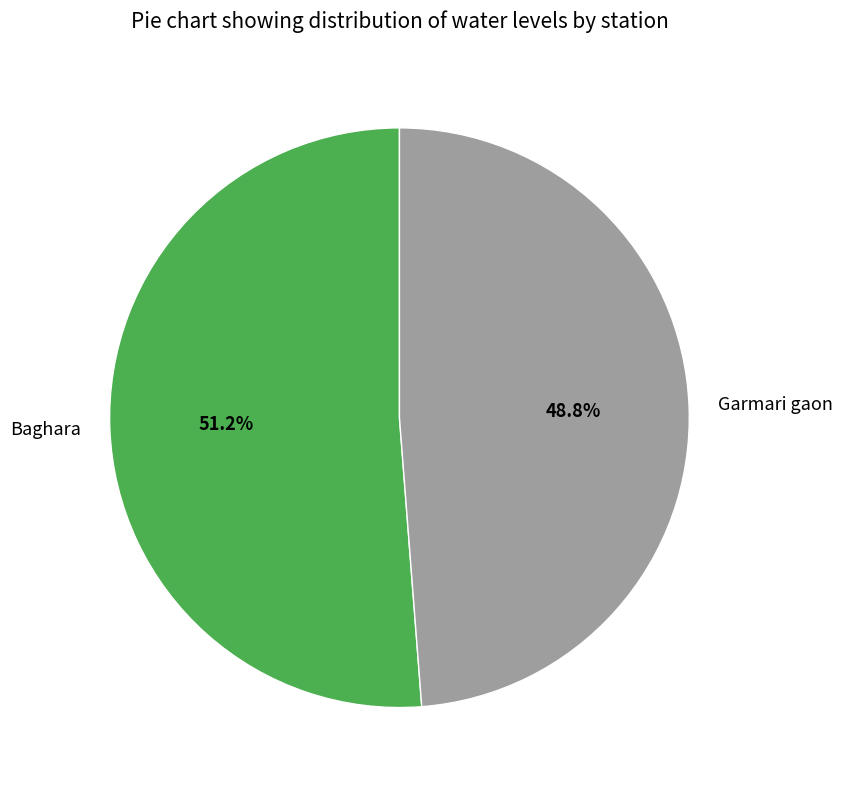

Rank the categories by value from lowest to highest.

Garmari gaon, Baghara